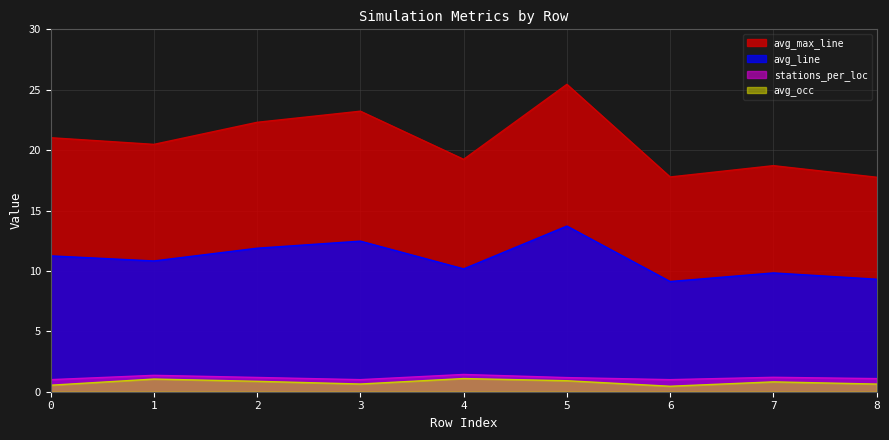

What is the sum of all avg_max_line values?

186.0